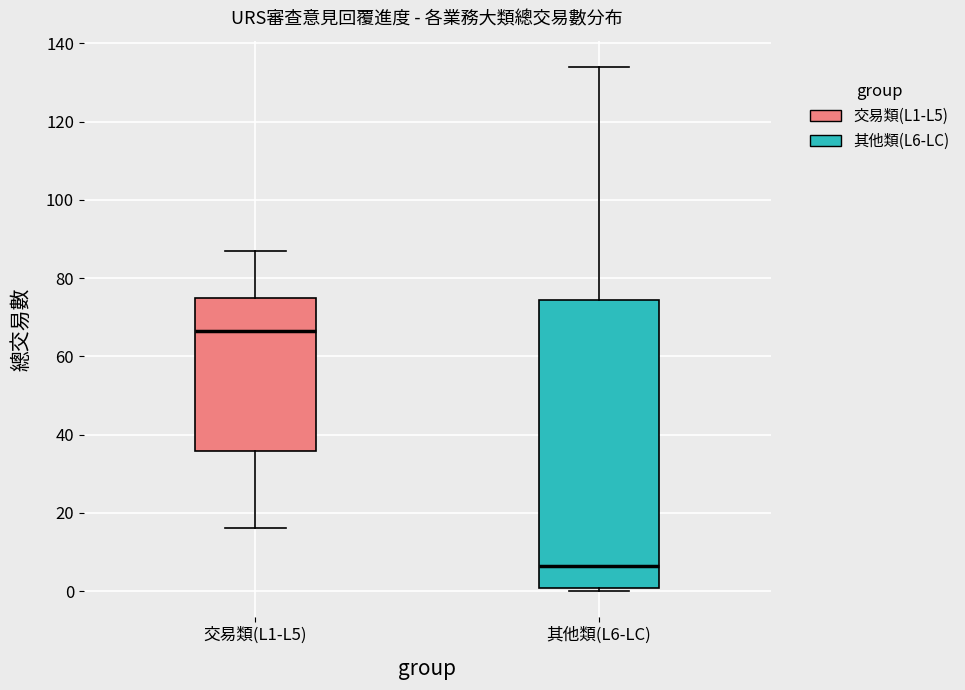

Where is the upper edge of the box for 其他類(L6-LC) on the y-axis? The values are not printed on the chart, so give them approximately, as read against the axis.

74